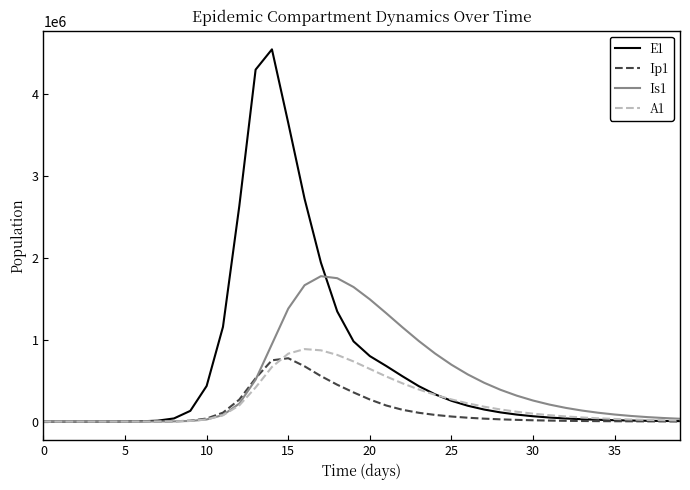

Which series has the widest spread of values?

E1